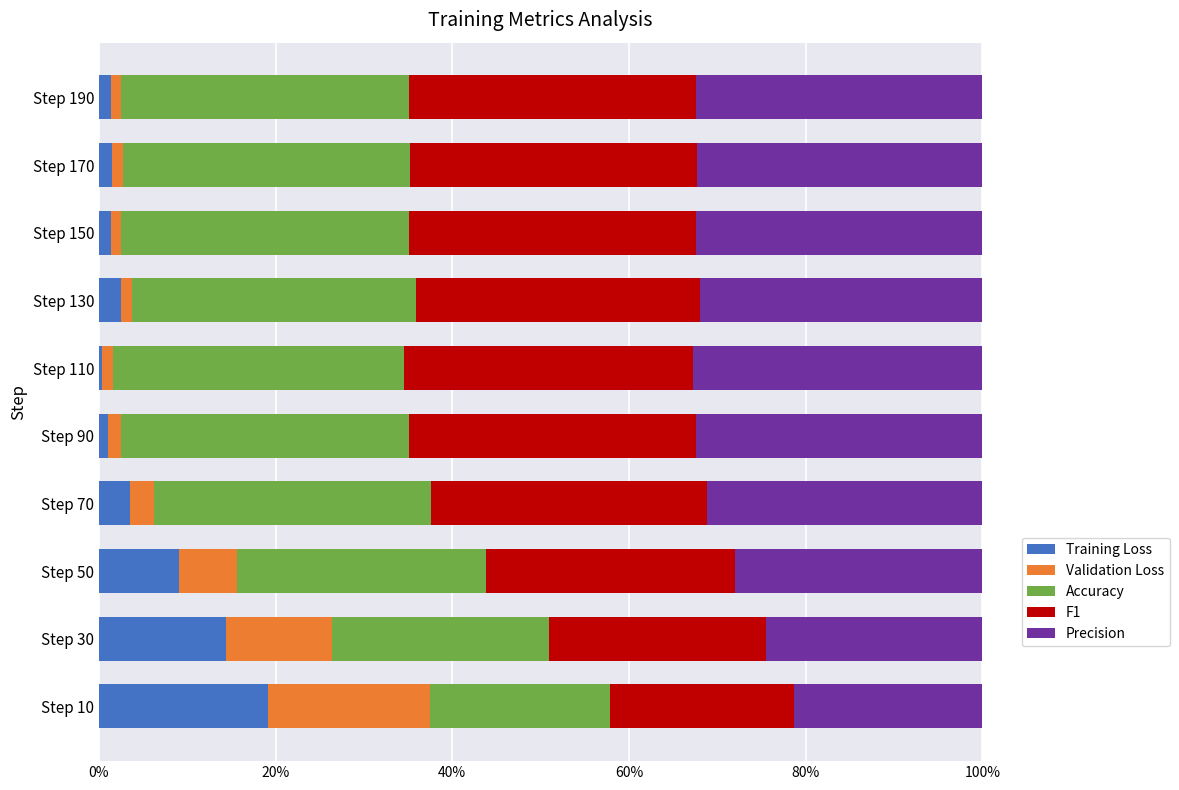

At which label does Training Loss reach its peak?

Step 10